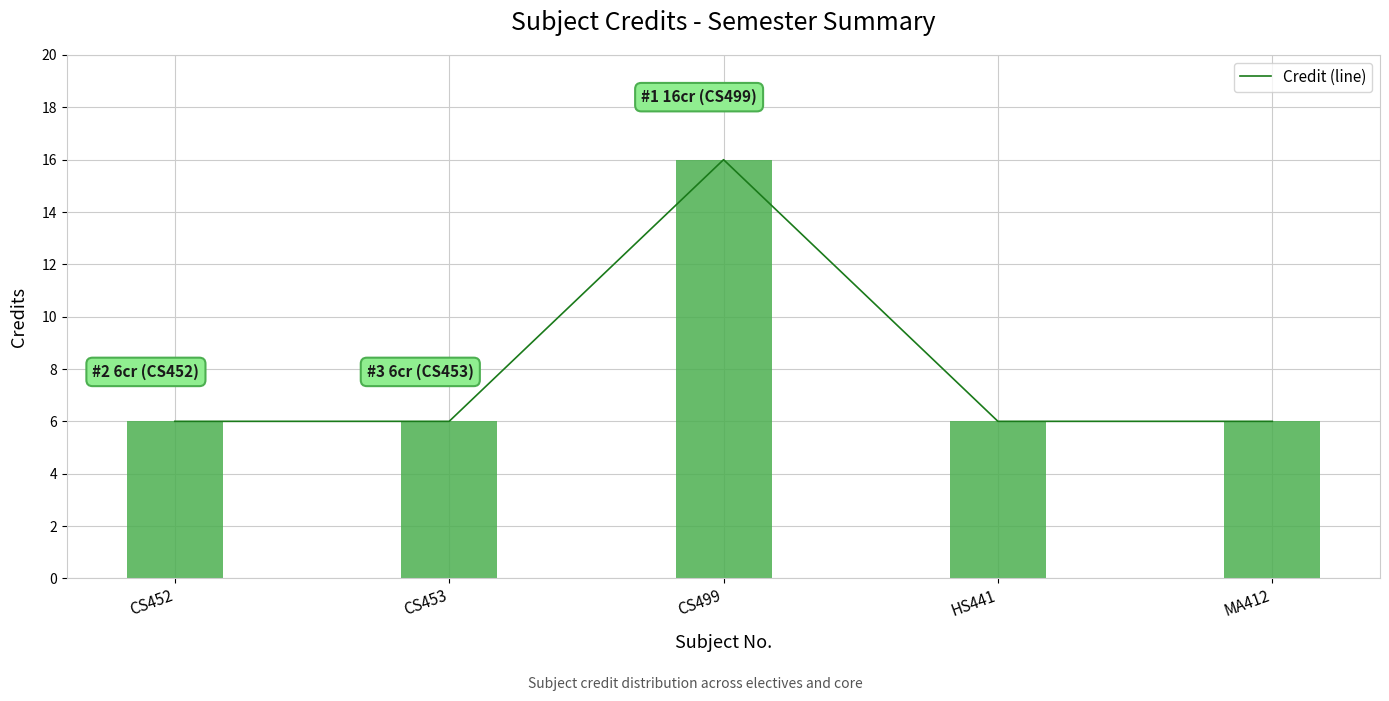

Which label corresponds to the smallest value in the chart?

CS452